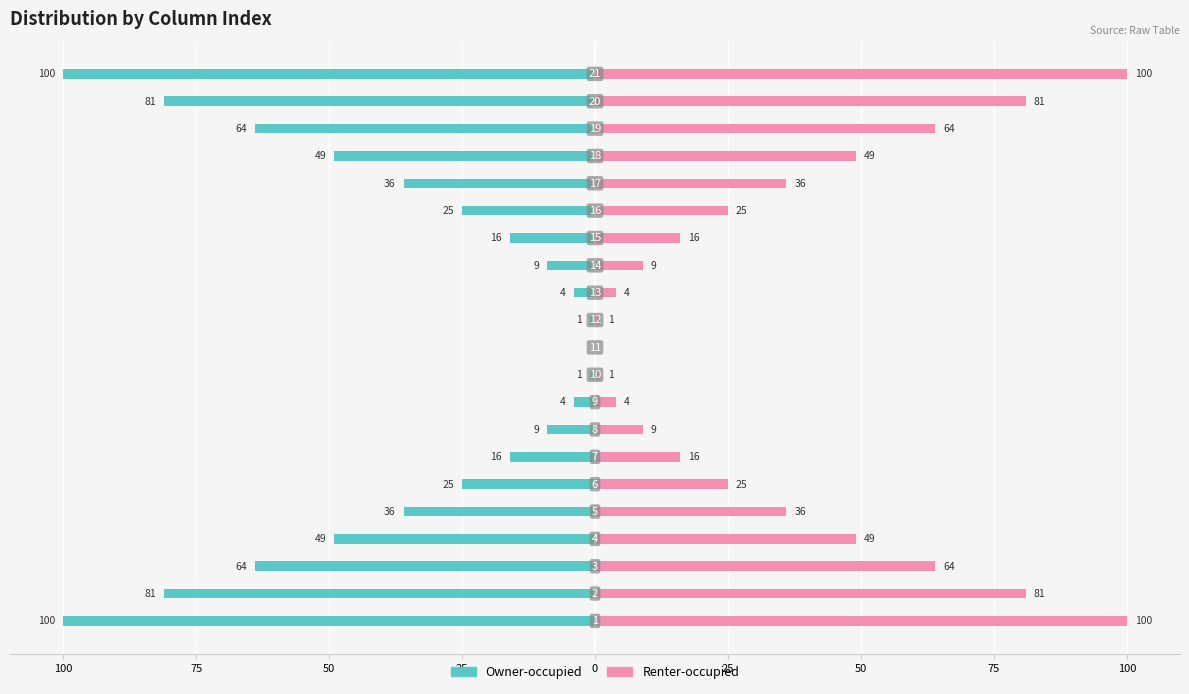

How many bars are there in total?

42